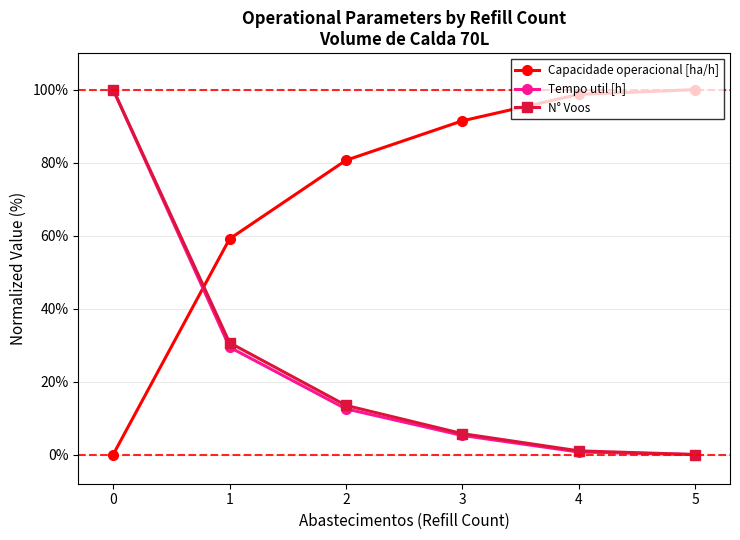

What is the difference between the maximum and second lowest values in the N° Voos series?

99.0